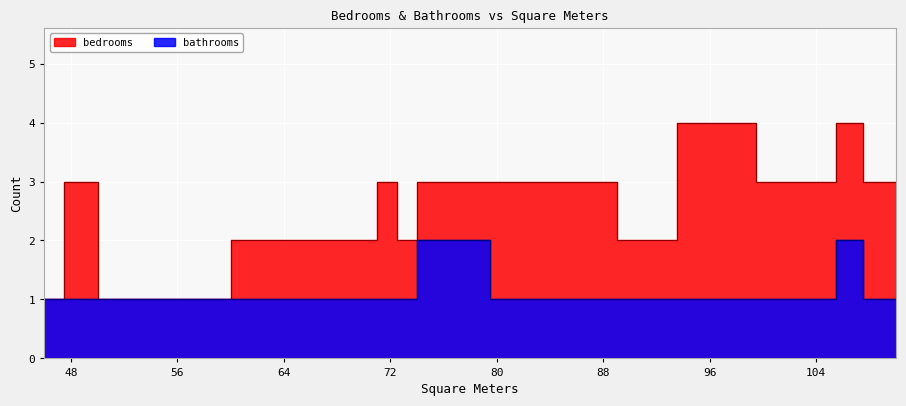

True or false: there are more than 1 points higher than both neighbors.

False